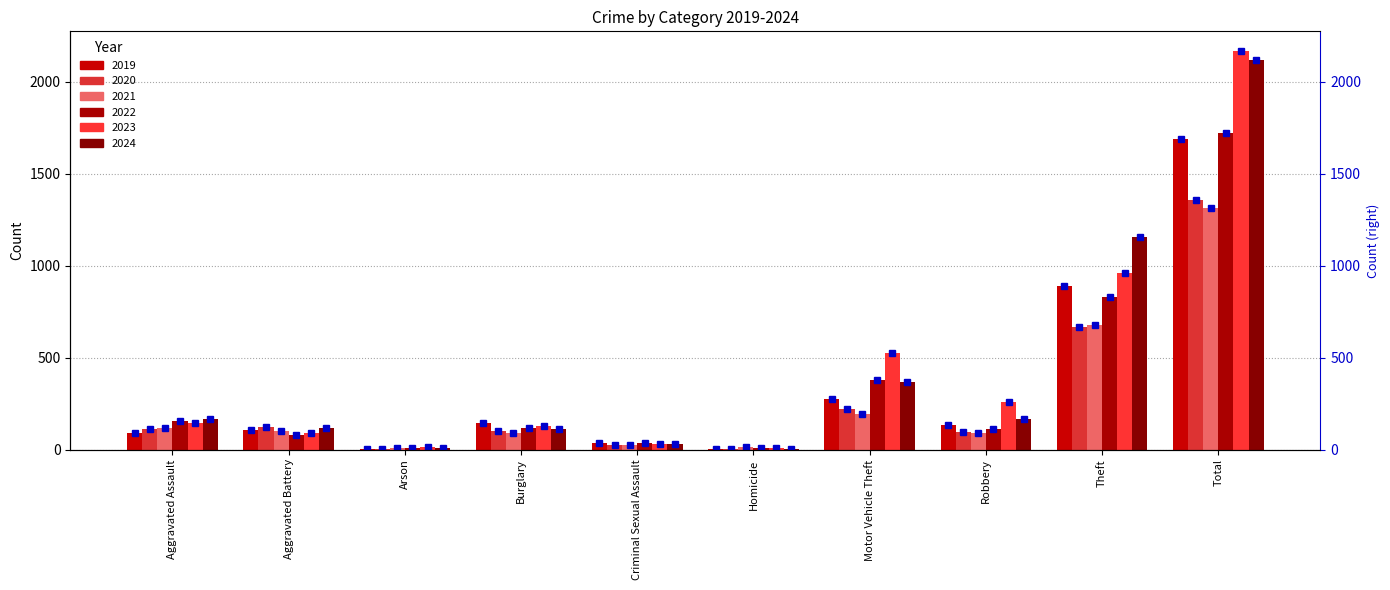

What is the label of the 7th bar from the right?

Burglary